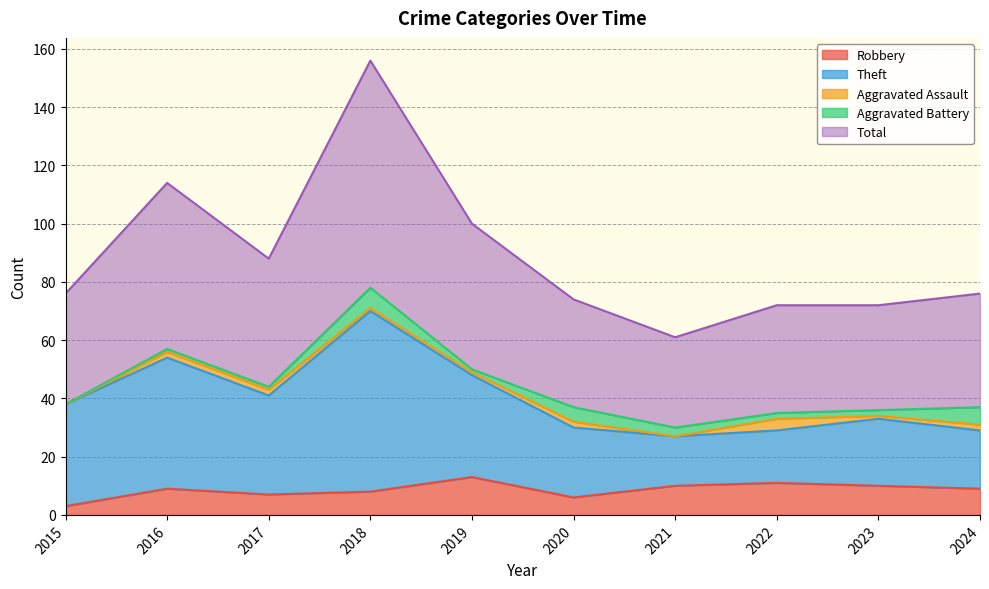

Where is the first local minimum for Robbery?

2017